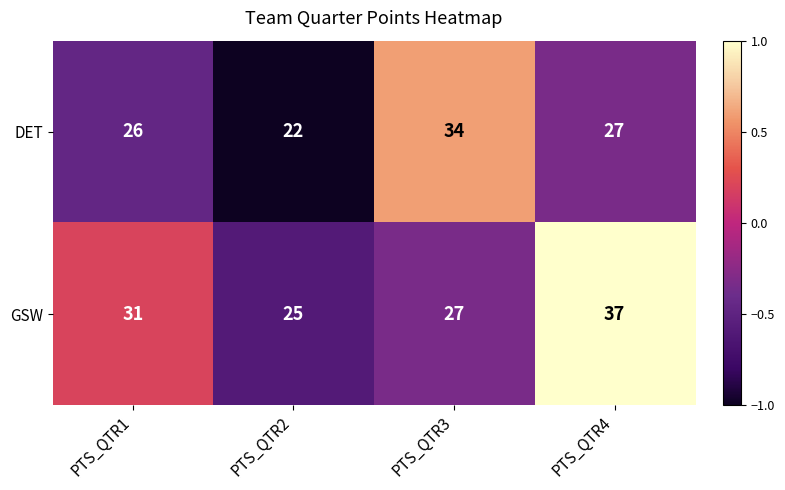

What is the difference between the maximum and minimum values in the GSW series?

12